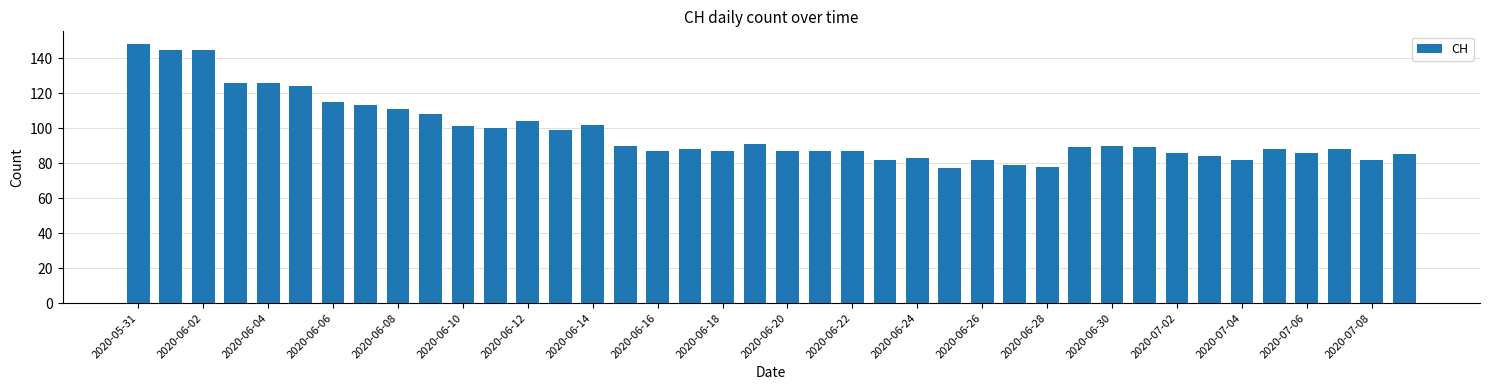

What is the average value?

98